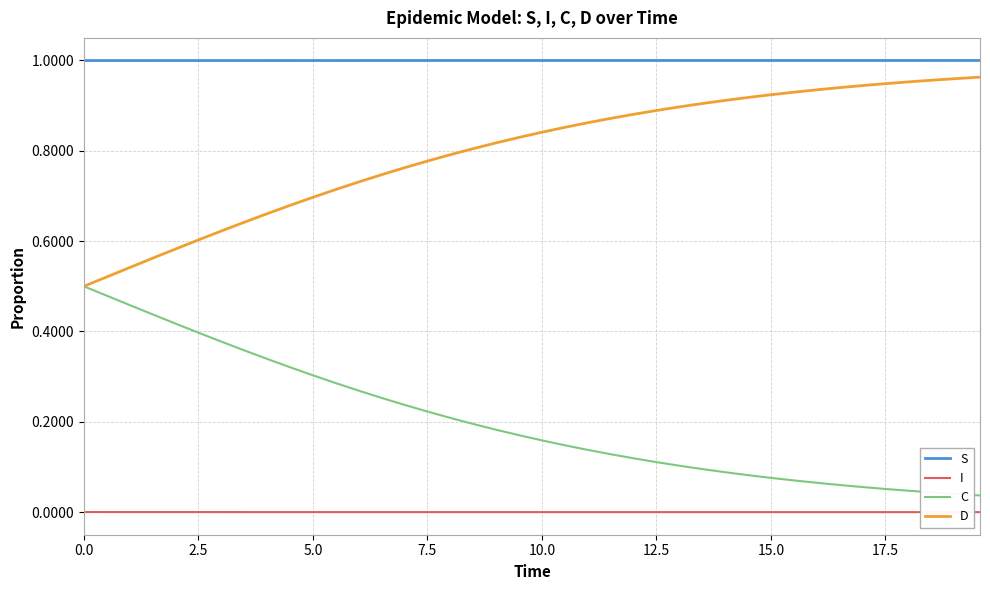

Which series has the largest total across all categories?

S